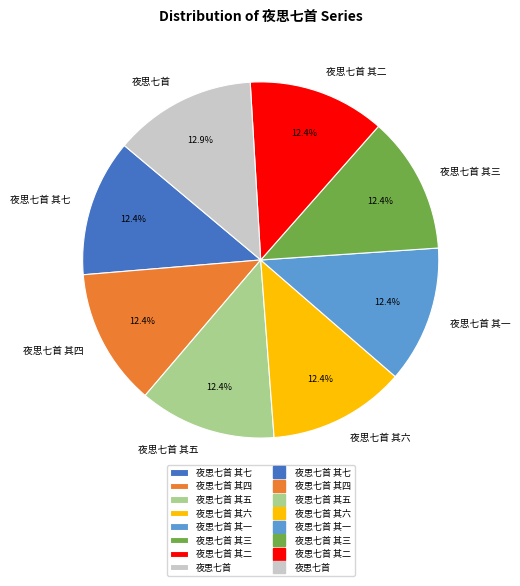

Combined, do 夜思七首 and 夜思七首 其六 account for over 50%?

No